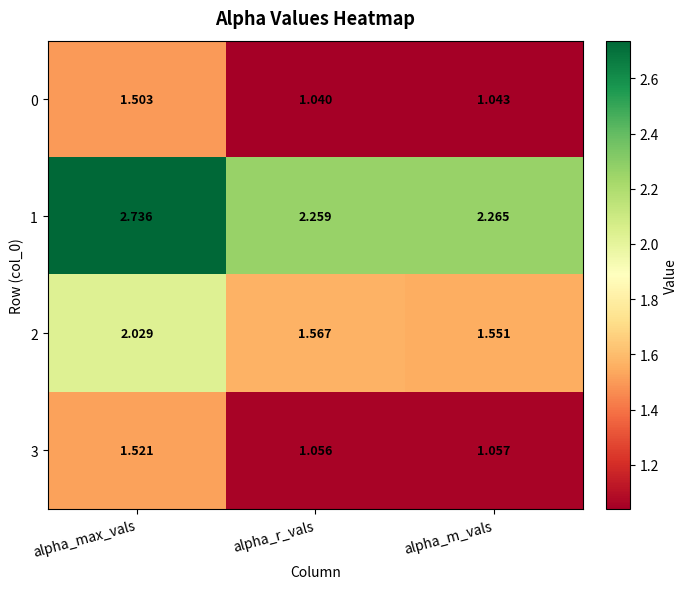

At which category does the chart reach its peak across all series?

alpha_max_vals